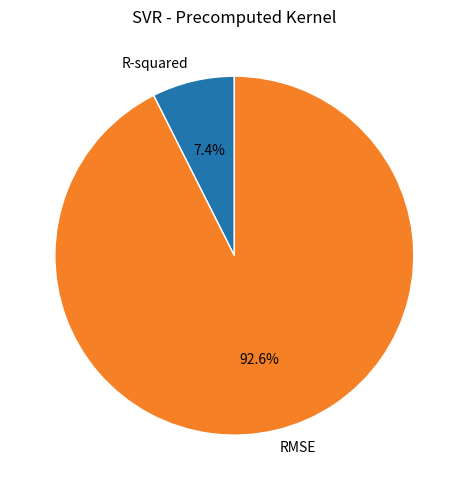

To the nearest percent, what is the combined percentage of R-squared and RMSE?

100%